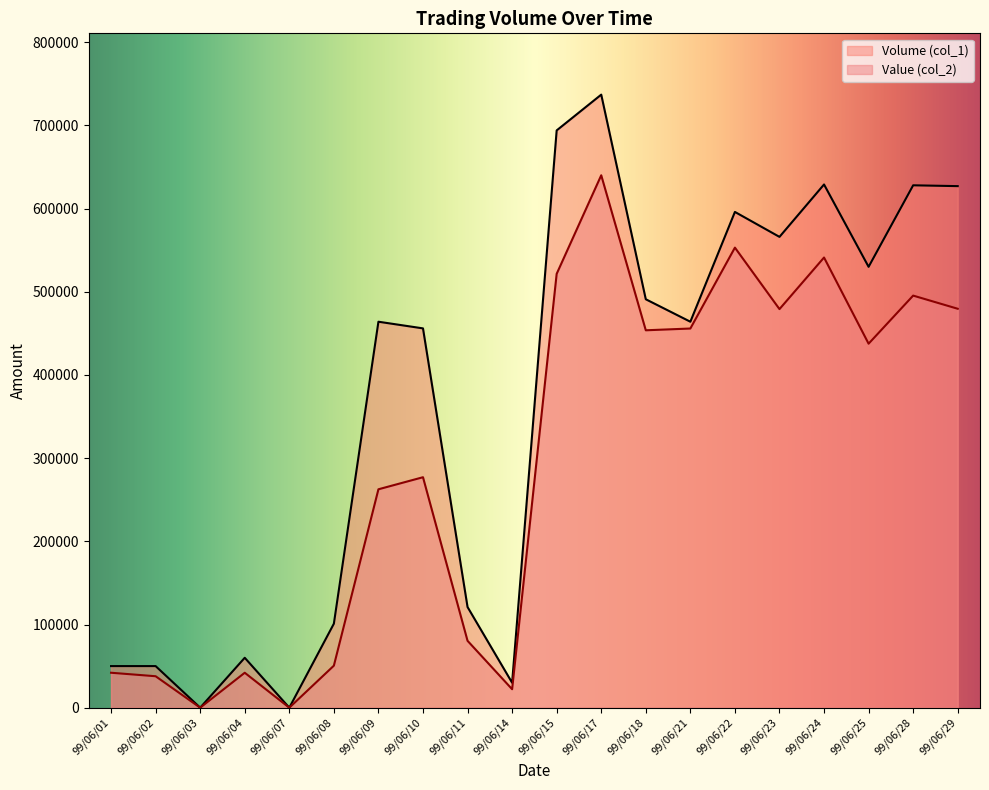

Reading left to right, what are all the values shown in this chart?

Volume (col_1): 50000	50000	0	60000	0	101000	464000	456000	121000	30000	694000	737000	491000	464000	596000	566000	629000	530000	628000	627000
Value (col_2): 42000	37800	0	42000	0	50520	262550	277060	80400	22200	521560	640050	453700	455830	553080	479160	541180	437590	495400	479580